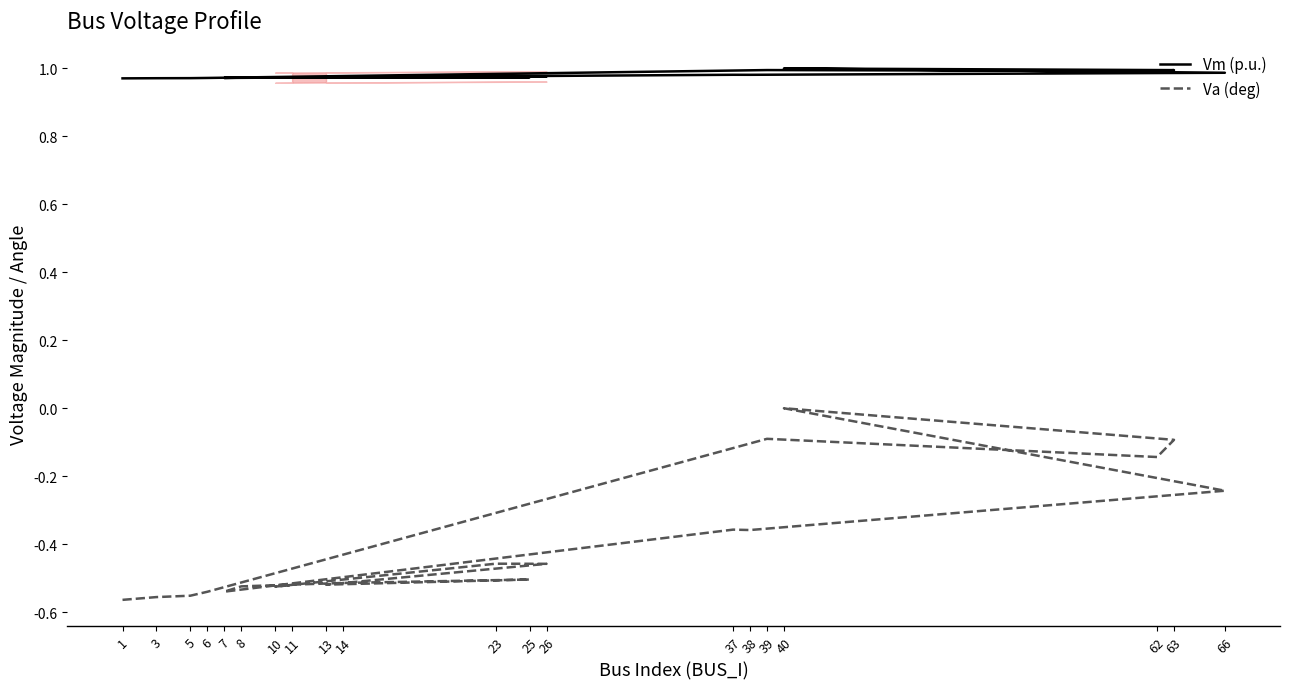

What is the spread (max minus min) of values at 3?

1.5